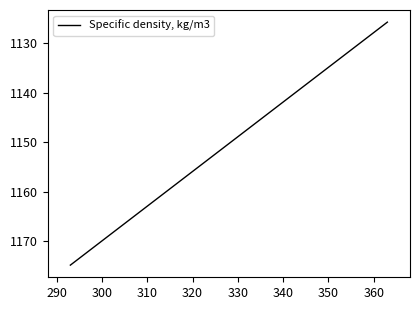

What is the minimum value shown in the chart?

1125.8